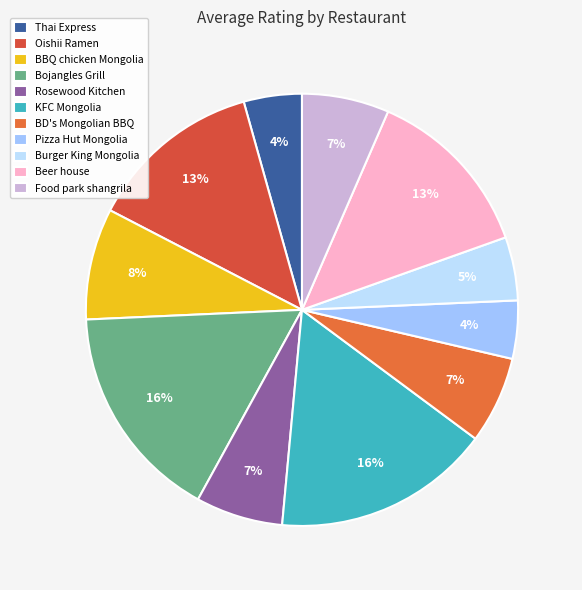

Is it true that Pizza Hut Mongolia is 19% of the pie?

False